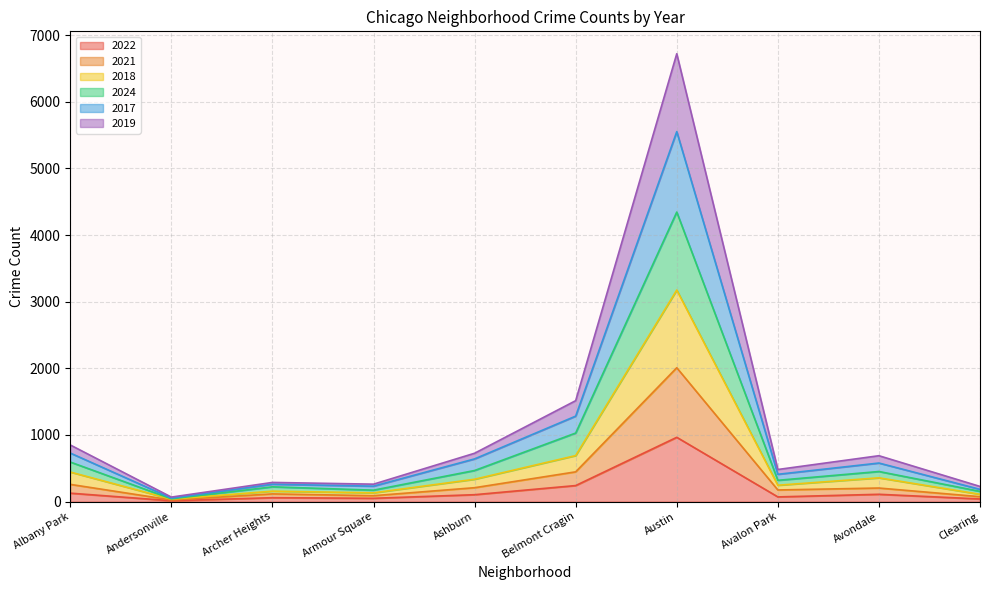

Is the value of 2018 at Avondale greater than the value of 2019 at Andersonville?

Yes